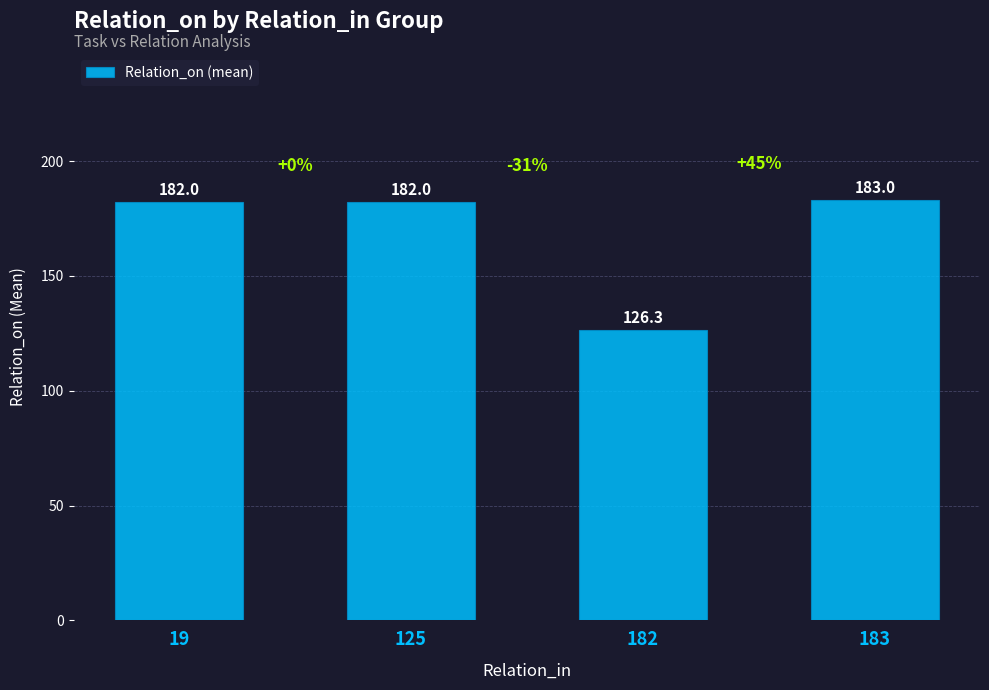

Which has a higher value, 183 or 19?

183